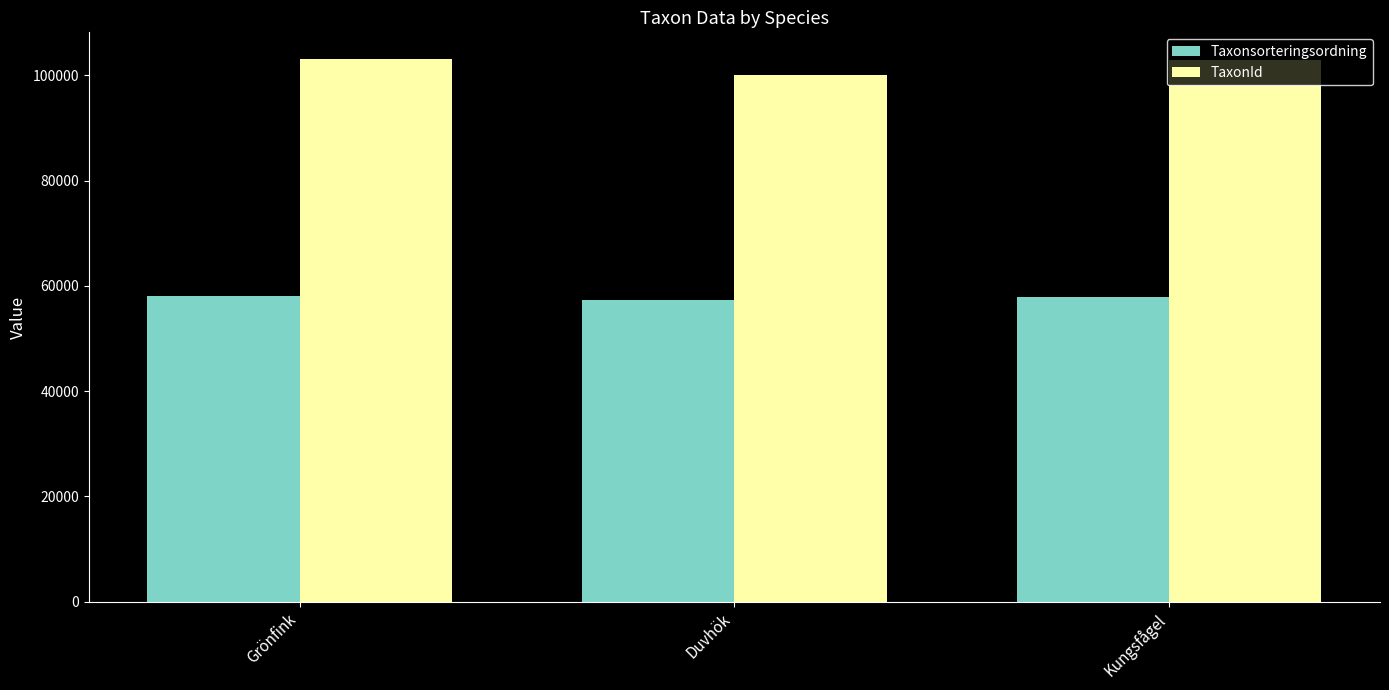

Rank the series by their maximum value, from lowest to highest.

Taxonsorteringsordning, TaxonId